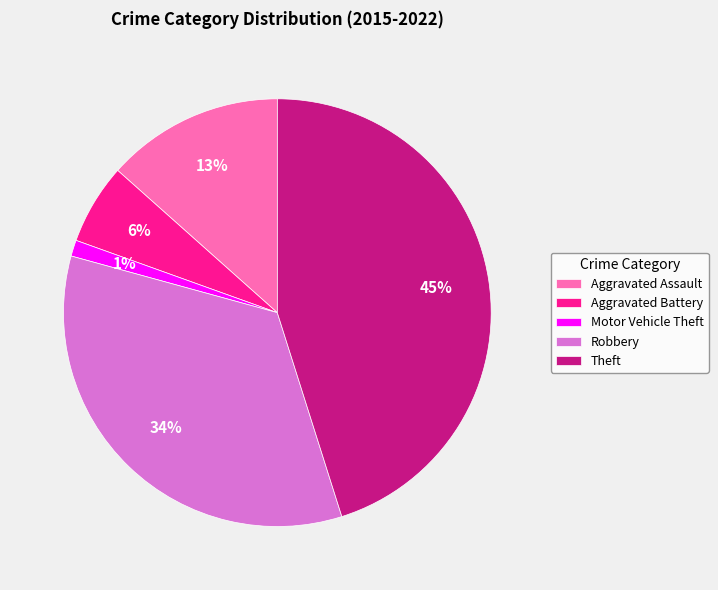

To the nearest percent, what percentage of the pie is Motor Vehicle Theft?

1%